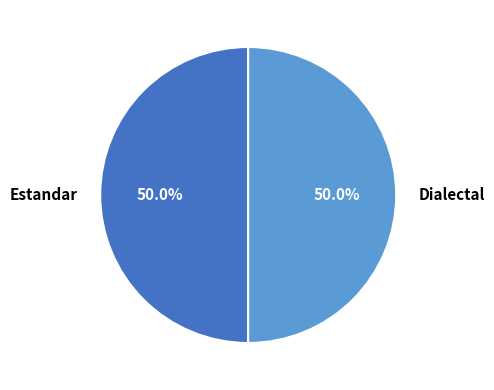

What portion of the pie excludes Dialectal?

50.0%